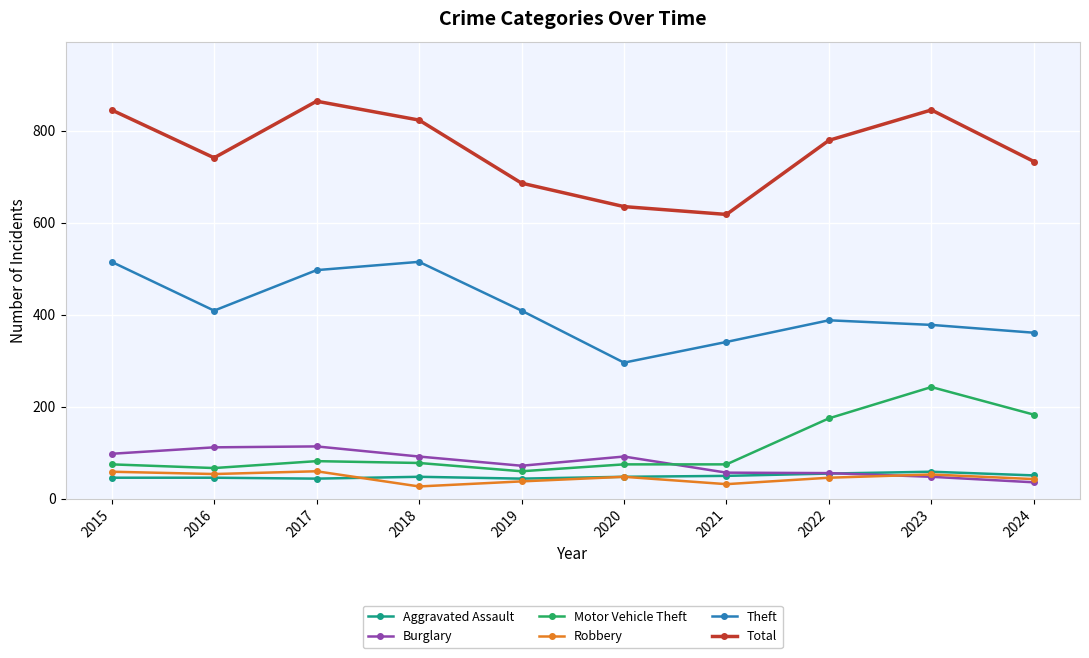

What value does the Aggravated Assault series have at 2023?

59